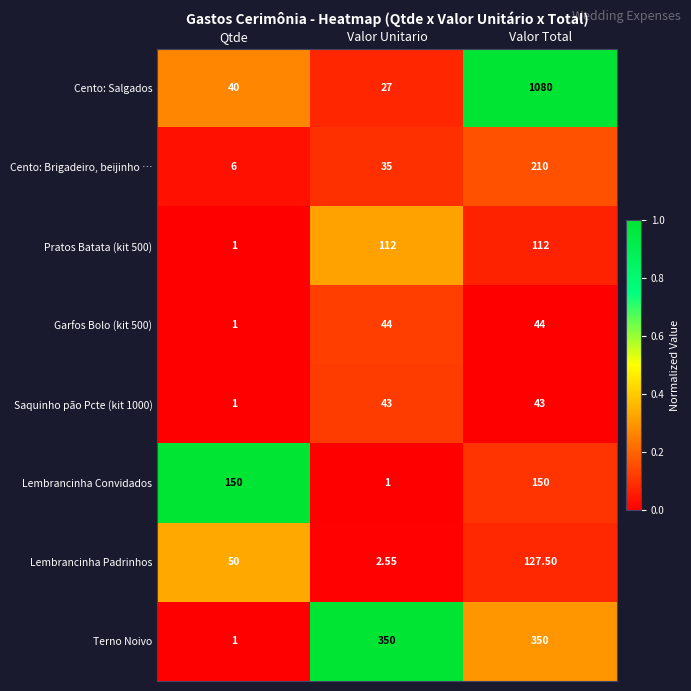

Rank the categories by Cento: Brigadeiro, beijinho … value from highest to lowest.

Valor Total, Valor Unitario, Qtde